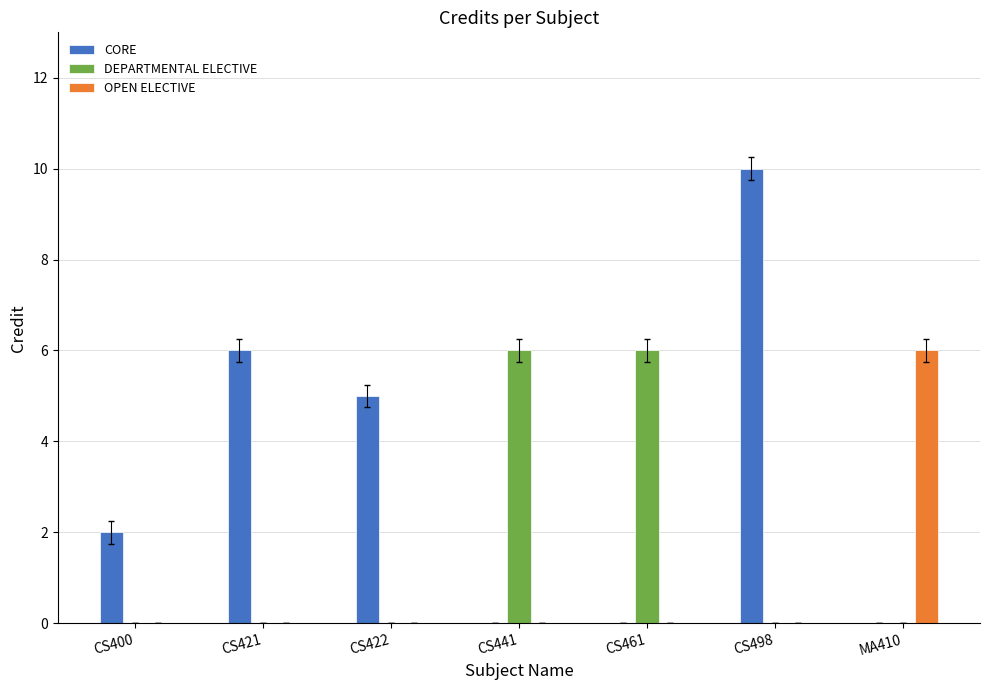

Reading left to right, what are all the values shown in this chart?

CORE: CS400=2	CS421=6	CS422=5	CS441=0	CS461=0	CS498=10	MA410=0
DEPARTMENTAL ELECTIVE: CS400=0	CS421=0	CS422=0	CS441=6	CS461=6	CS498=0	MA410=0
OPEN ELECTIVE: CS400=0	CS421=0	CS422=0	CS441=0	CS461=0	CS498=0	MA410=6